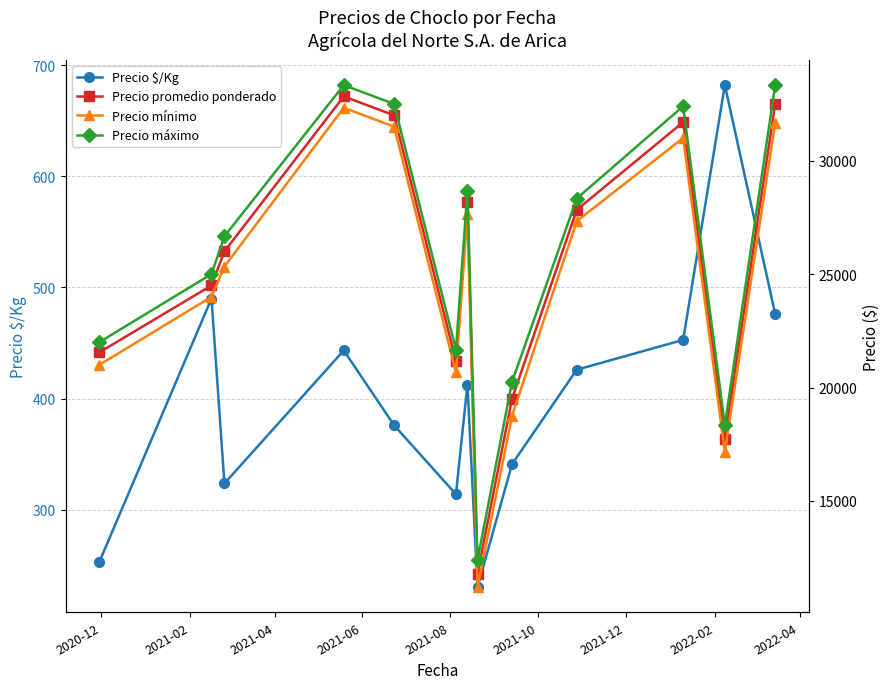

Which series has the largest total across all categories?

Precio máximo